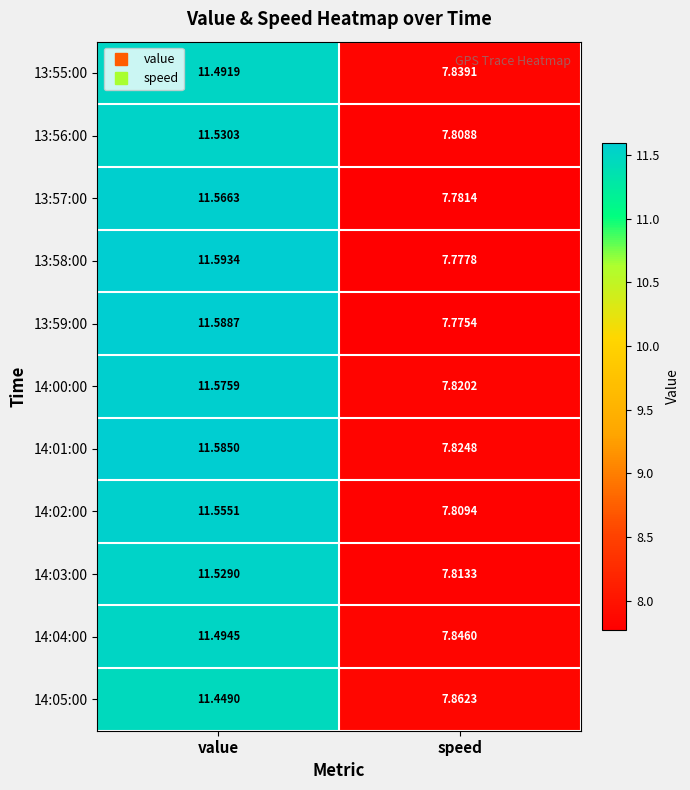

Where is 14:02:00 nearest to the value 9?

speed